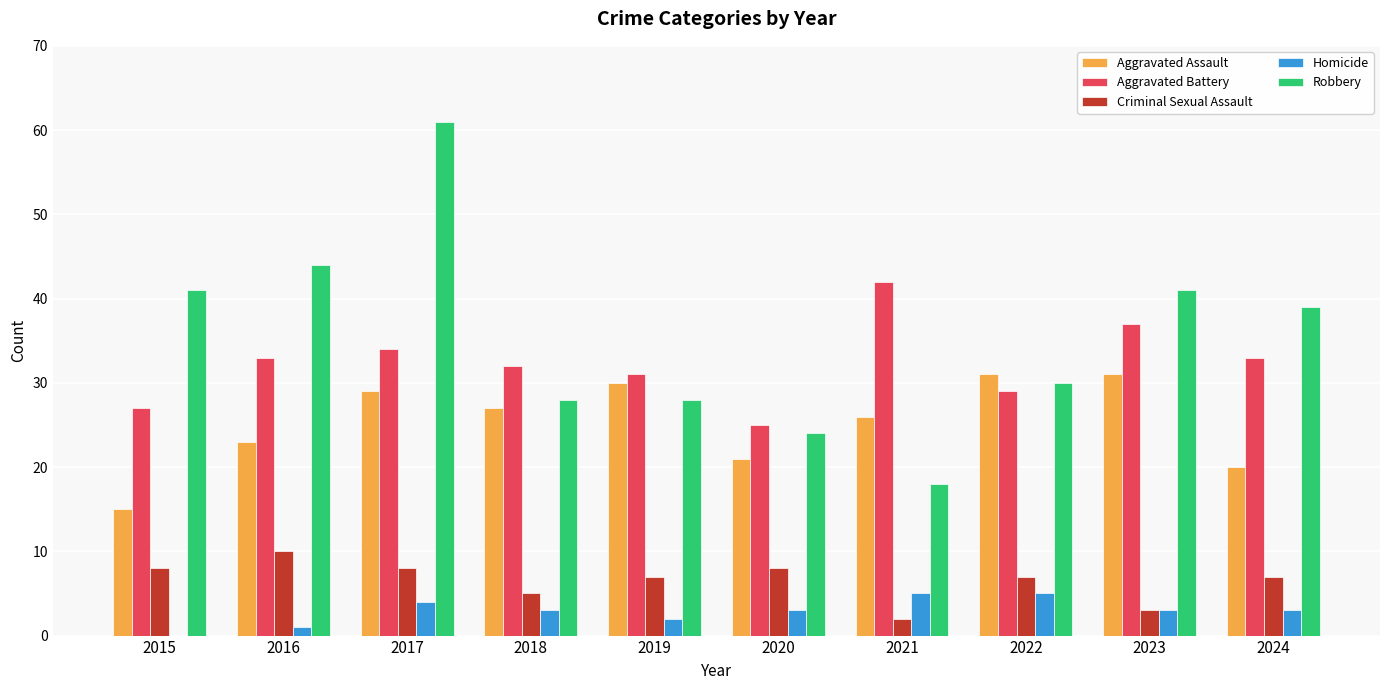

Which series has the largest range (max minus min)?

Robbery